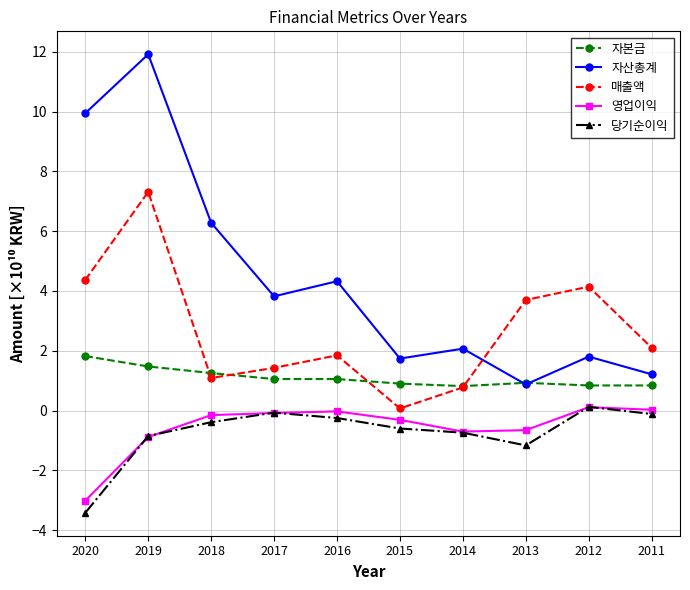

Which series has the widest spread of values?

자산총계